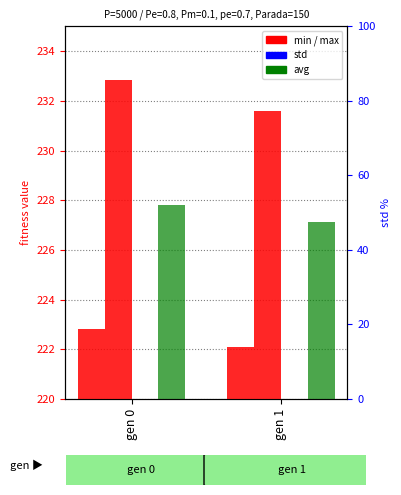

Are the bars grouped side by side (vs. stacked)?

Yes